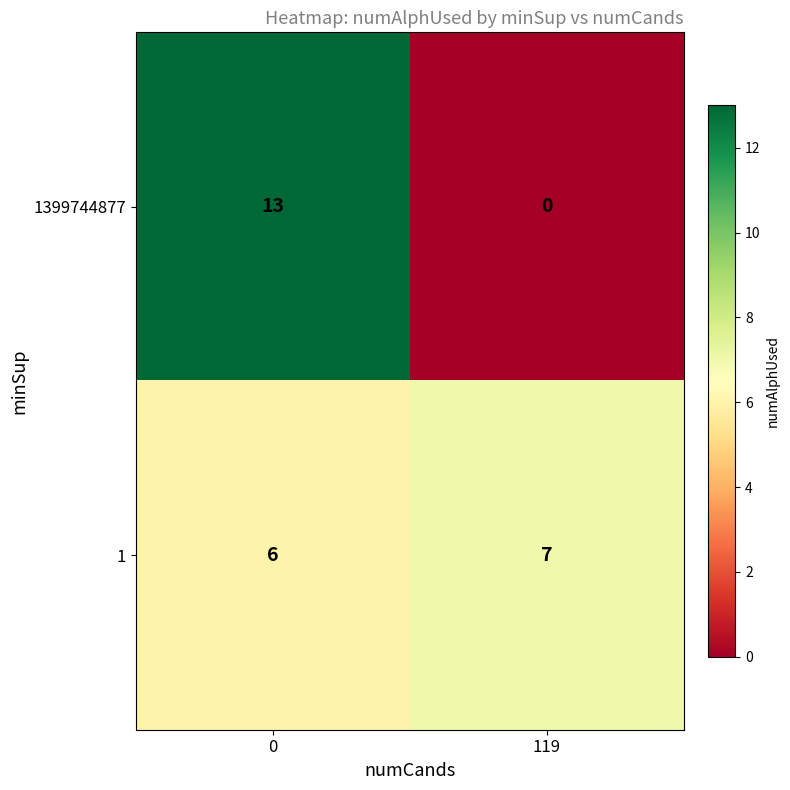

Rank the series at 119 from lowest to highest value.

1399744877, 1